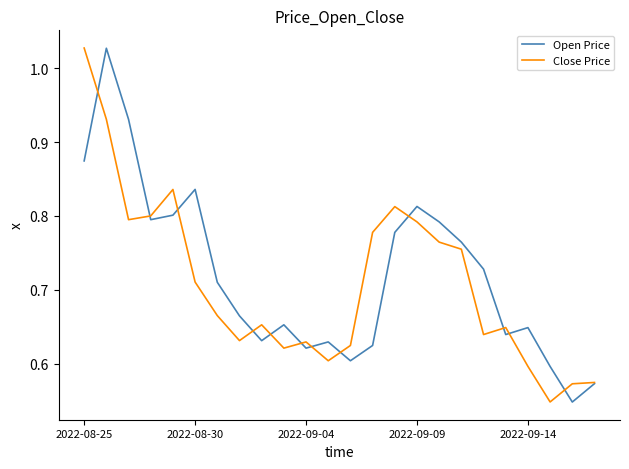

True or false: Close Price has more than 0 points higher than both neighbors.

True